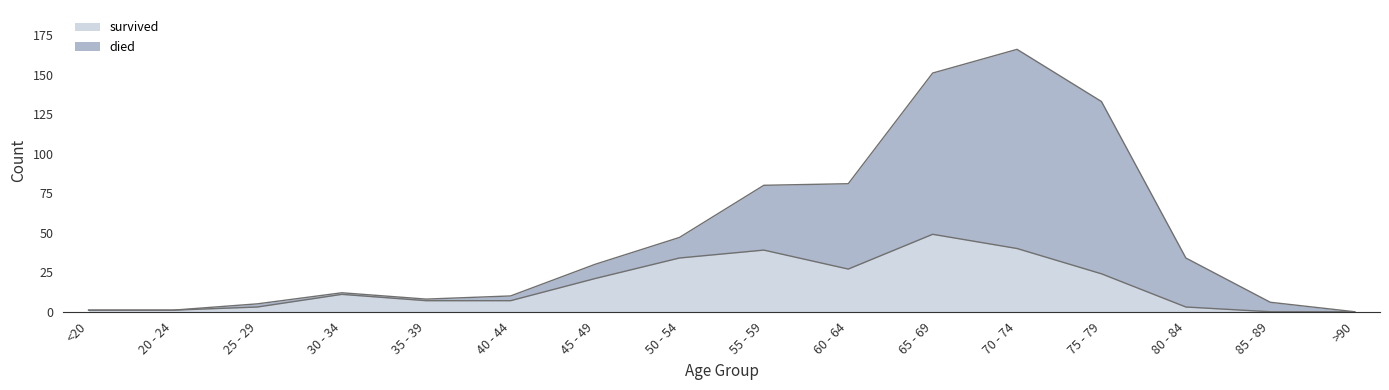

Where does the survived series first go above 11?

45 - 49